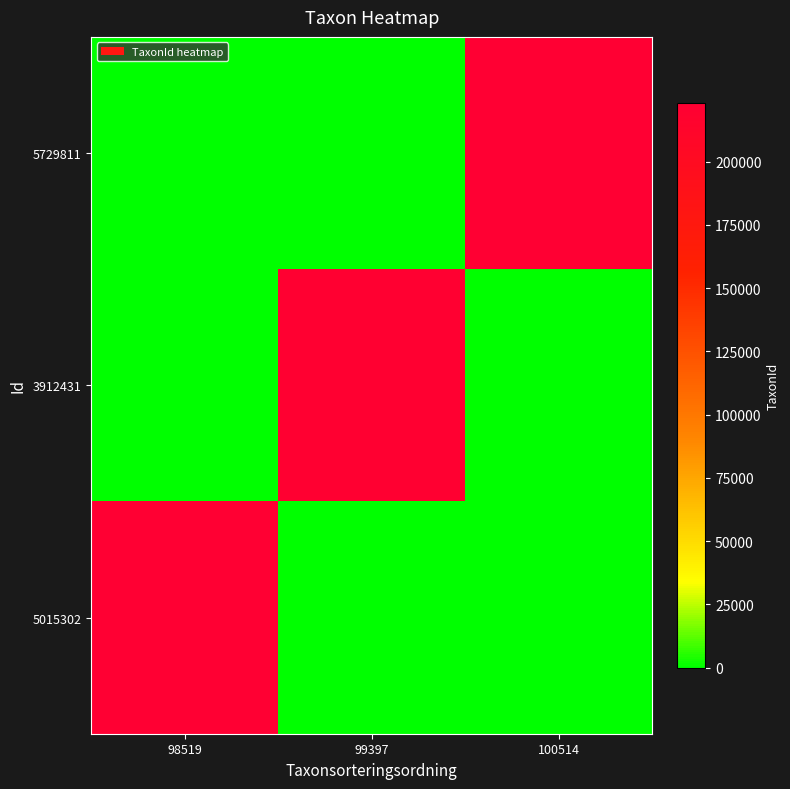

Which series has the largest range (max minus min)?

5729811